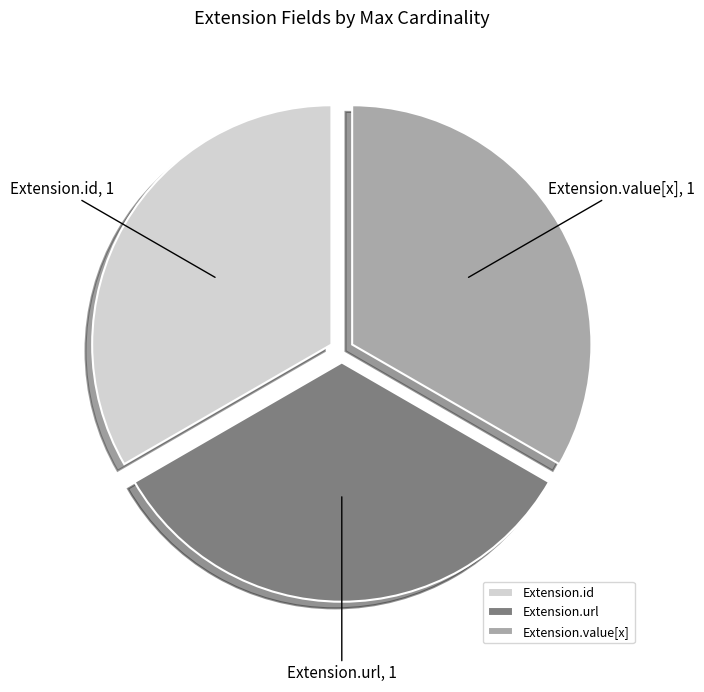

The Extension.id slice represents 46% of the pie. True or false?

False